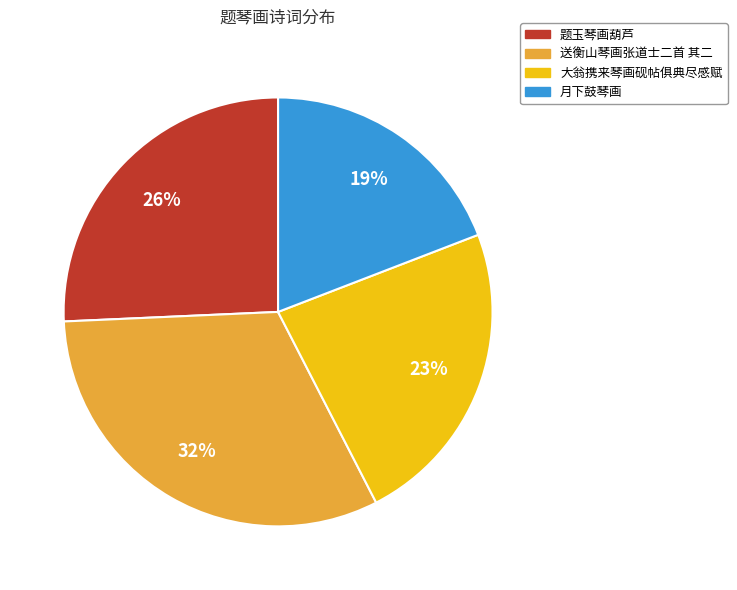

To the nearest percent, what is the average slice percentage?

25%